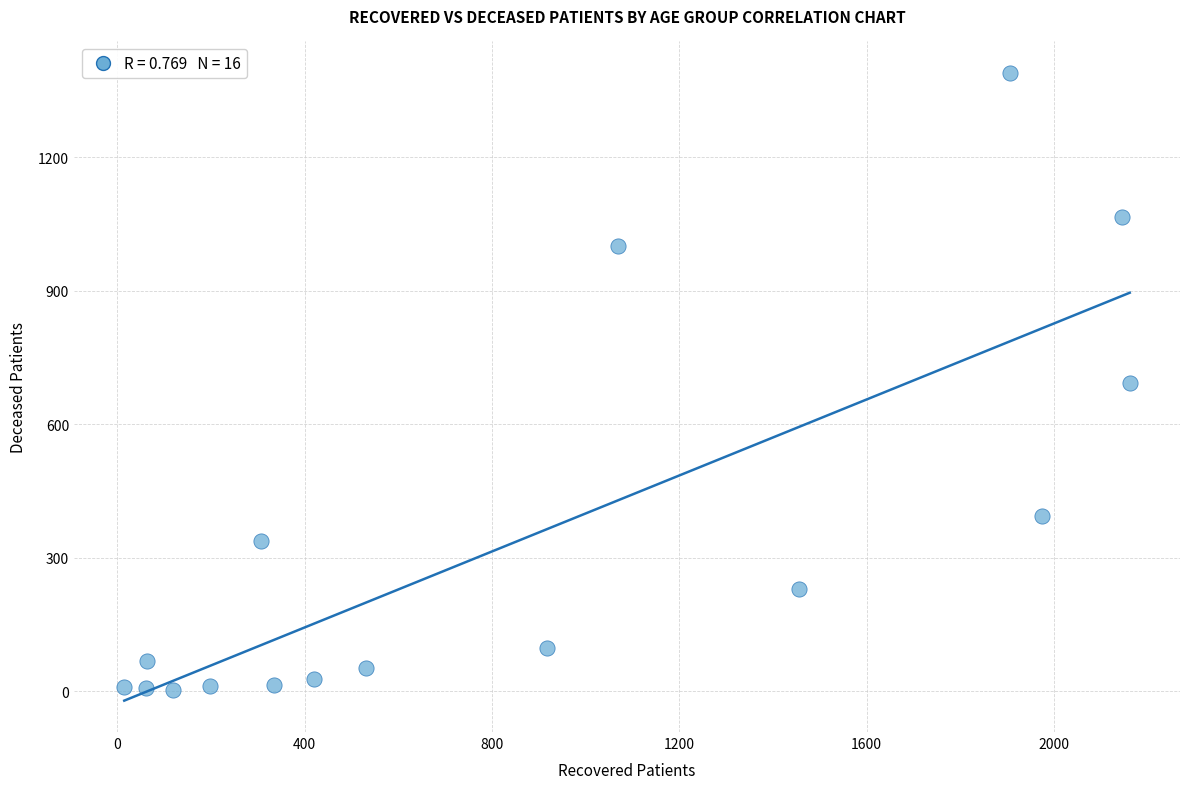

What is the range of Y values (max minus min)?

1388